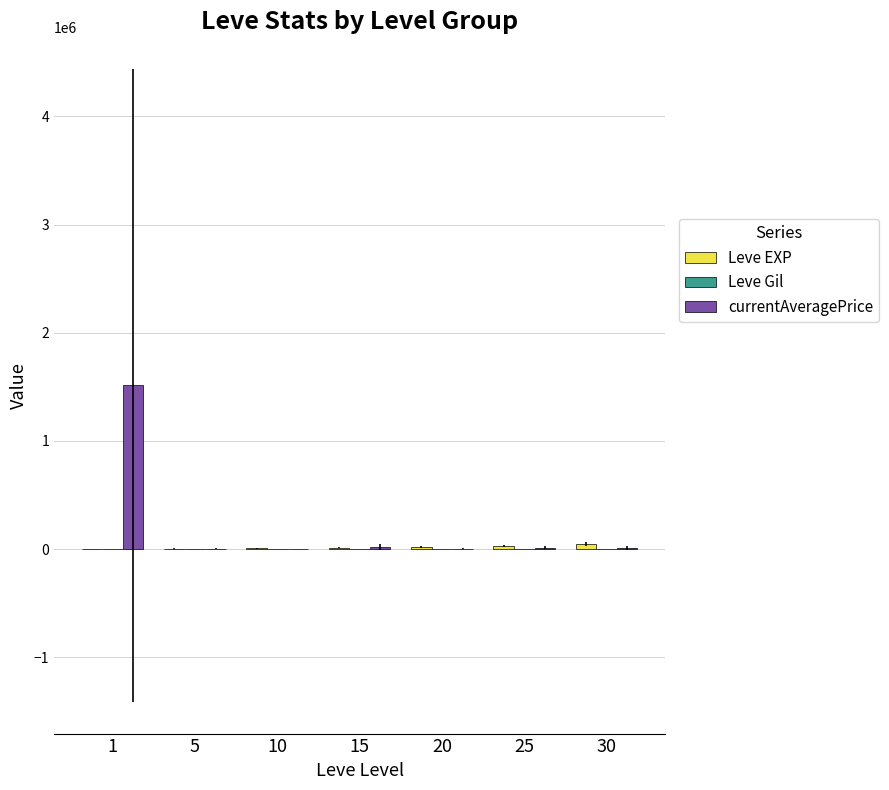

What is the greatest value displayed?

1512753.0